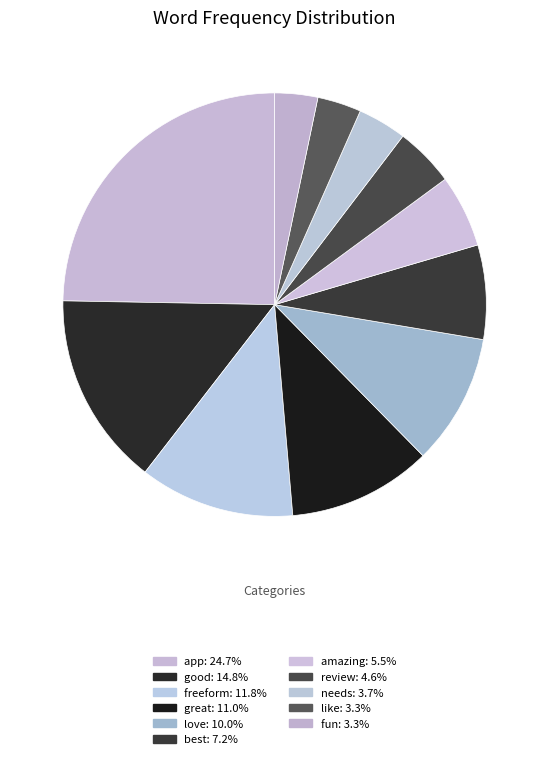

Does amazing represent more than half of the total?

No